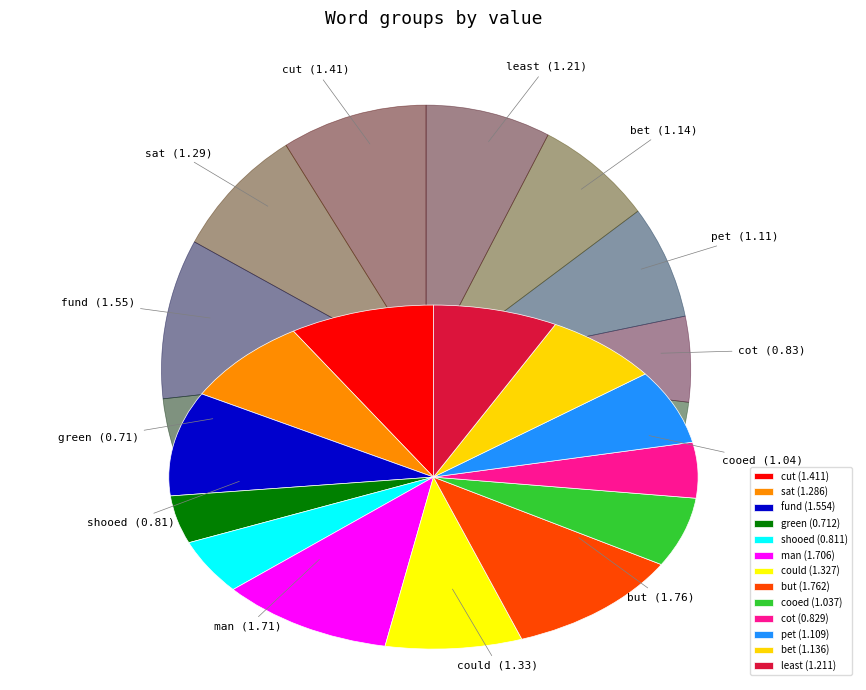

Is there a majority slice in this chart?

No